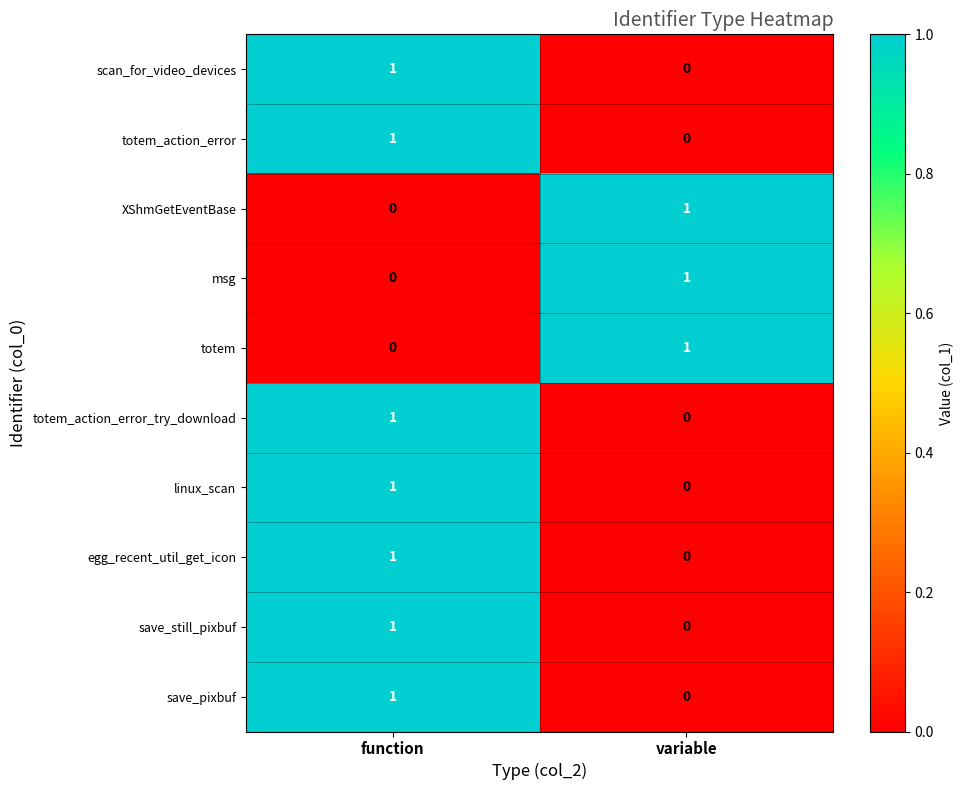

At which category is the sum across all series the highest?

function